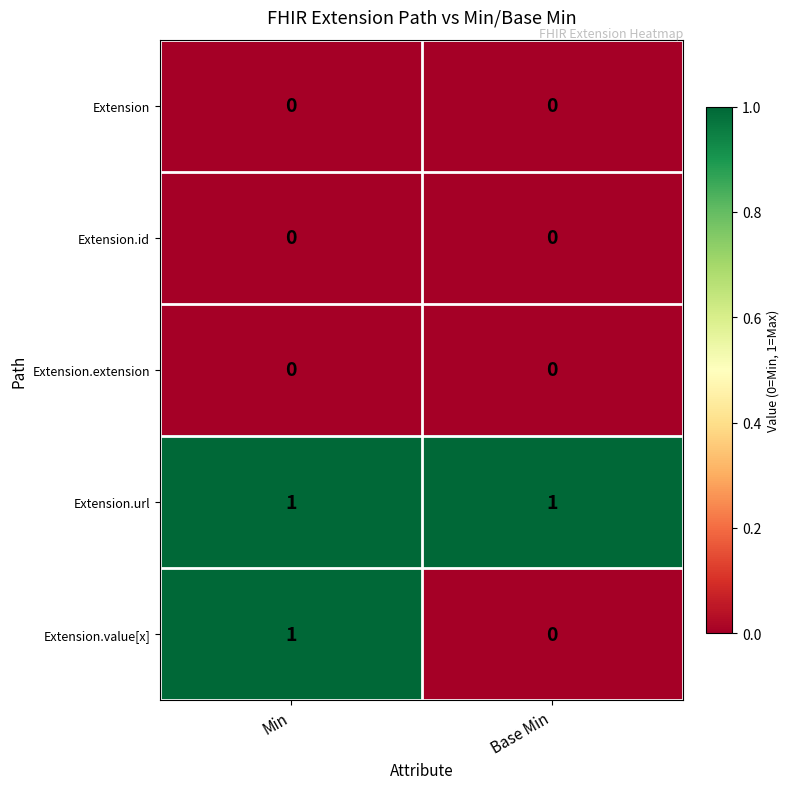

Reading left to right, extract all data points from this chart.

Extension: 0	0
Extension.id: 0	0
Extension.extension: 0	0
Extension.url: 1	1
Extension.value[x]: 1	0